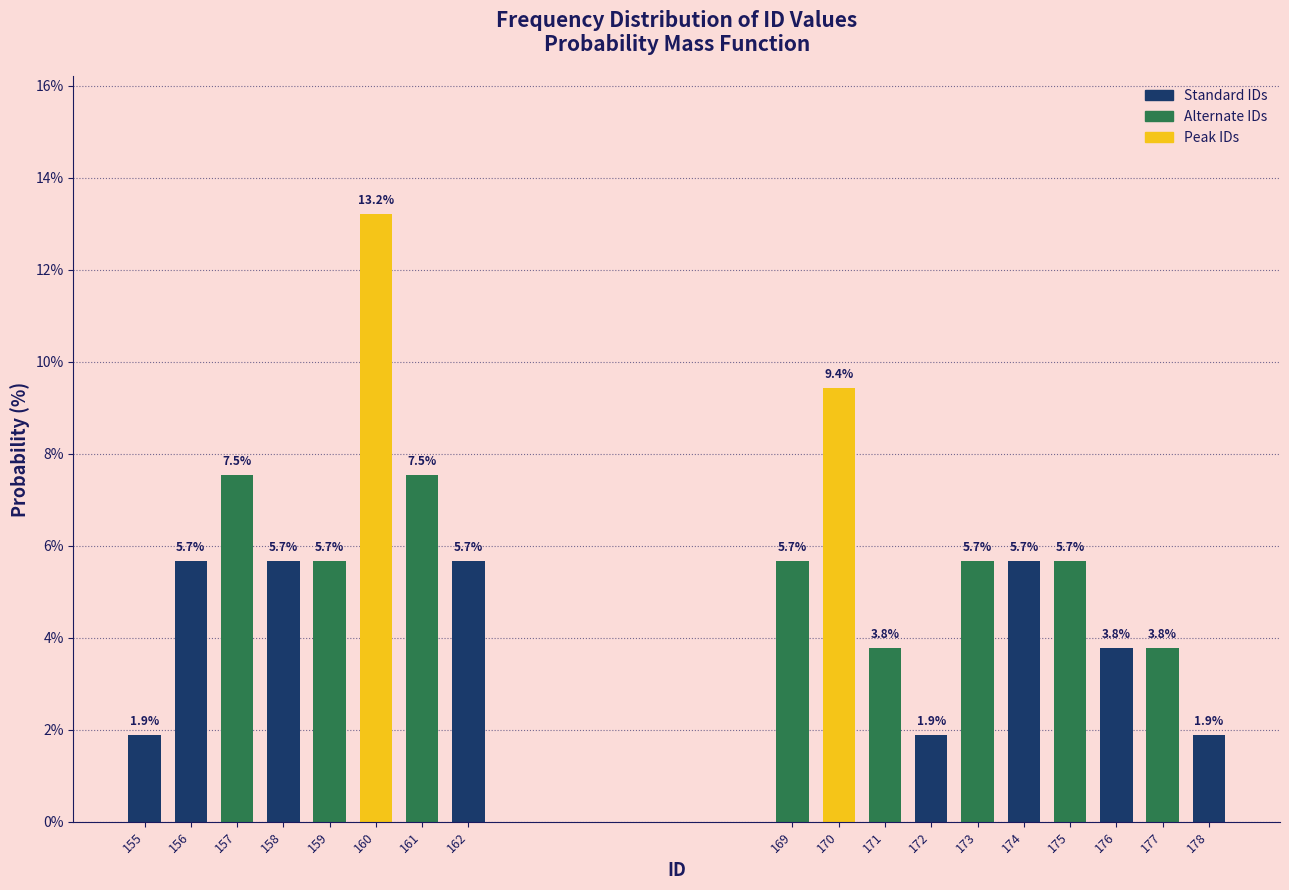

Reading left to right, list all the values displayed in this chart.

1.9	5.7	7.5	5.7	5.7	13.2	7.5	5.7	5.7	9.4	3.8	1.9	5.7	5.7	5.7	3.8	3.8	1.9